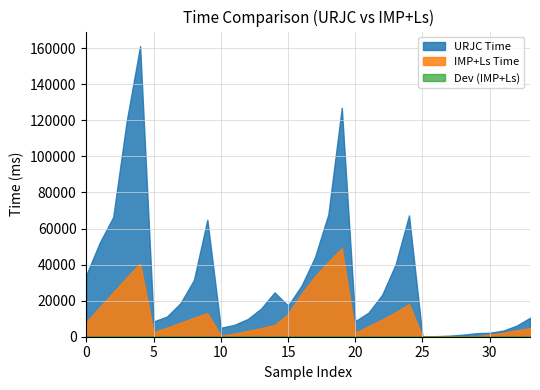

What is the highest value of the IMP+Ls Time series?

49124.0